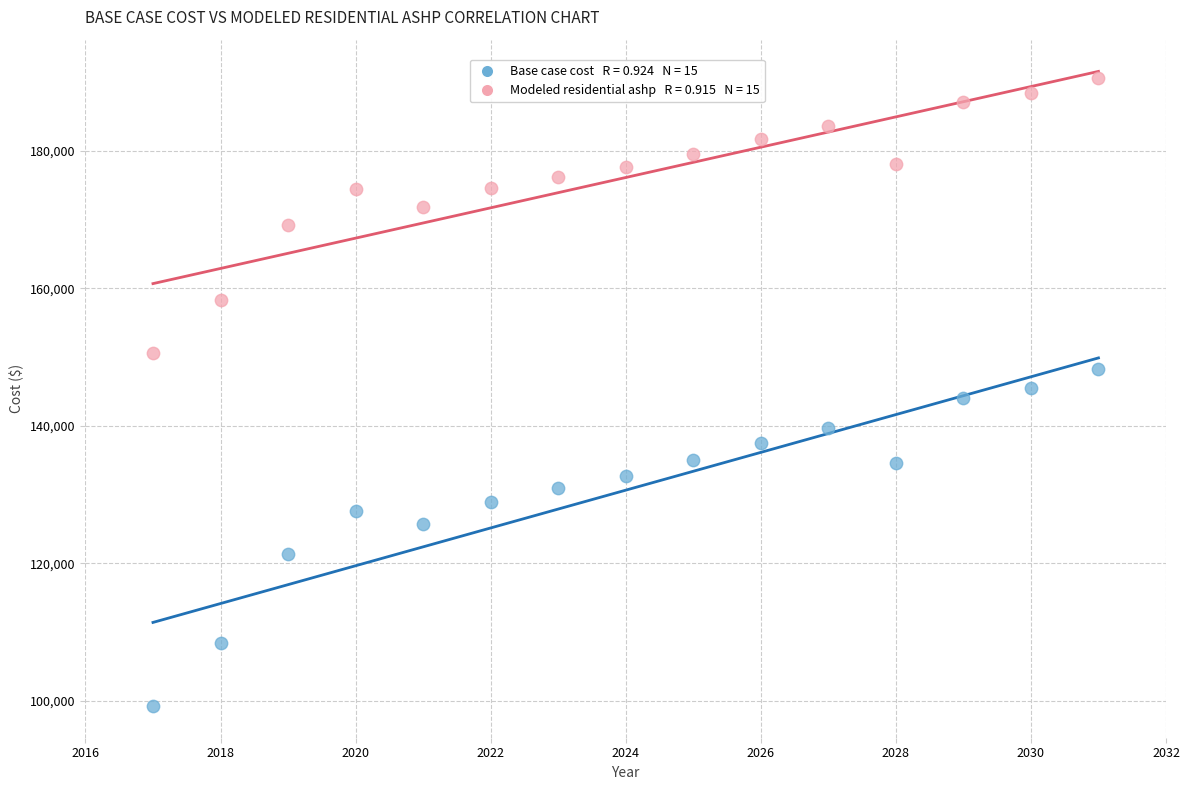

Across all data points, what is the range of X values (max minus min)?

14.0